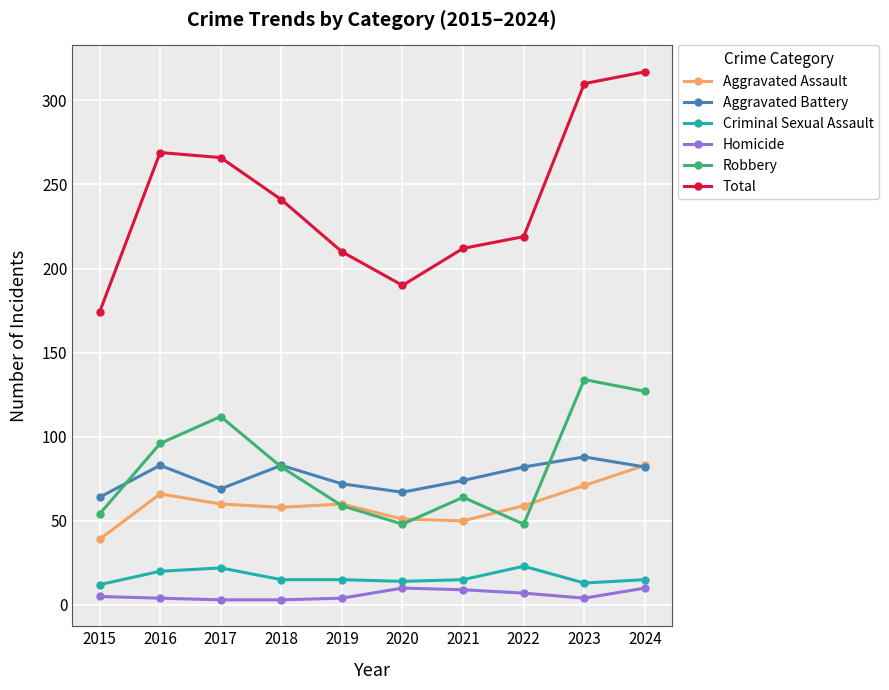

True or false: Total and Aggravated Assault cross at least once.

False